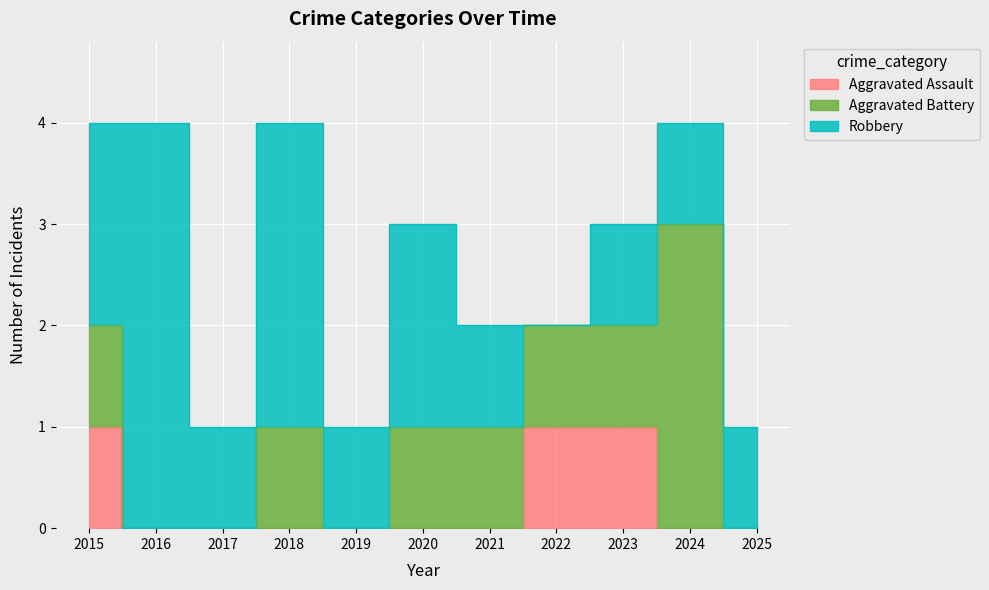

List the labels in order of Aggravated Assault value, smallest first.

2016, 2017, 2018, 2019, 2020, 2021, 2024, 2025, 2015, 2022, 2023